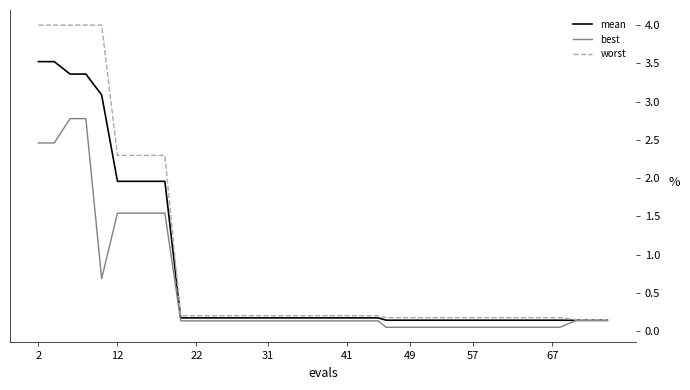

What is the maximum value shown in the chart?

4.0